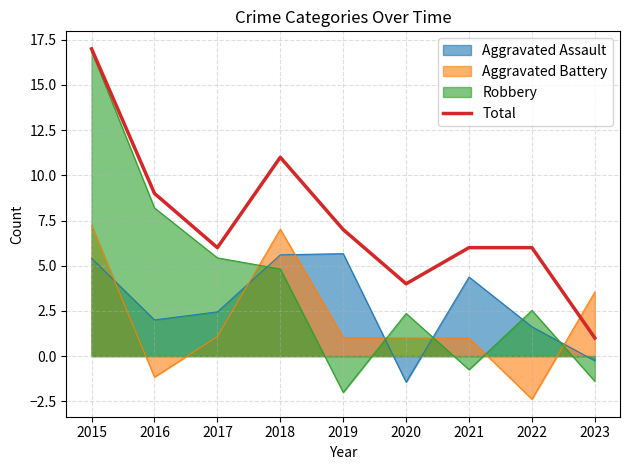

Reading left to right, transcribe all the data shown in this chart.

2015=17	2016=9	2017=6	2018=11	2019=7	2020=4	2021=6	2022=6	2023=1